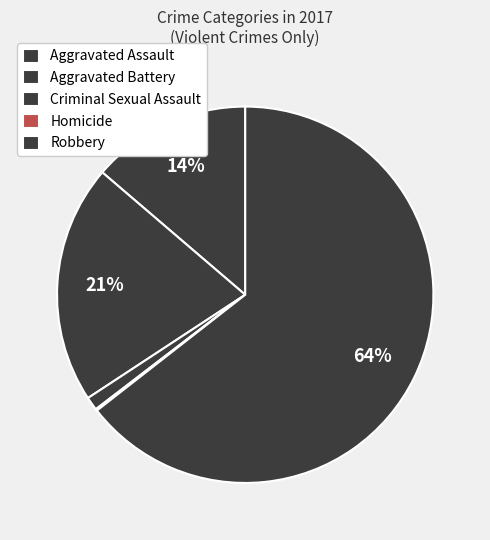

To the nearest percent, what is the average slice percentage?

20%